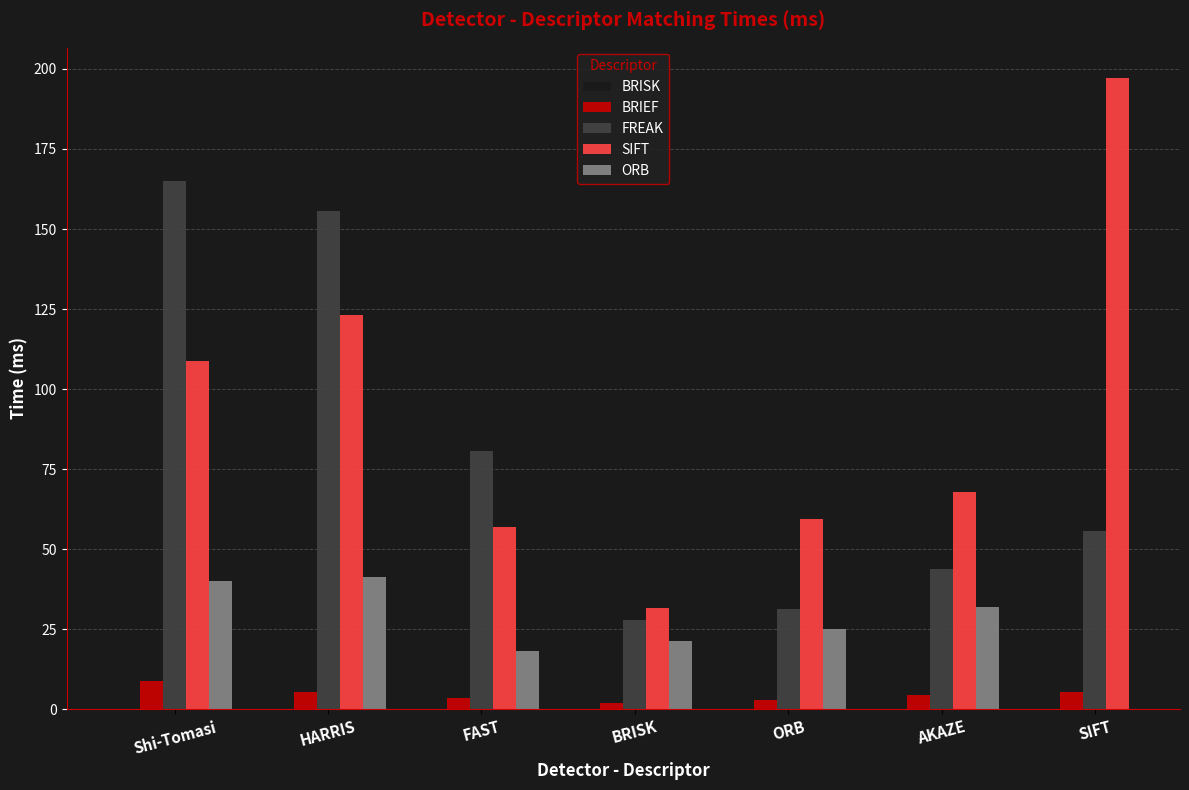

How many bars are there in total?

35